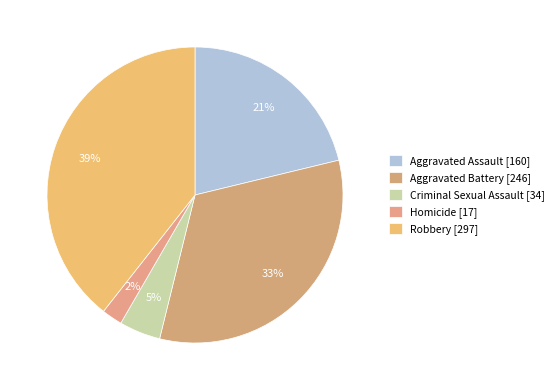

What percentage is the Robbery slice, to the nearest percent?

39%